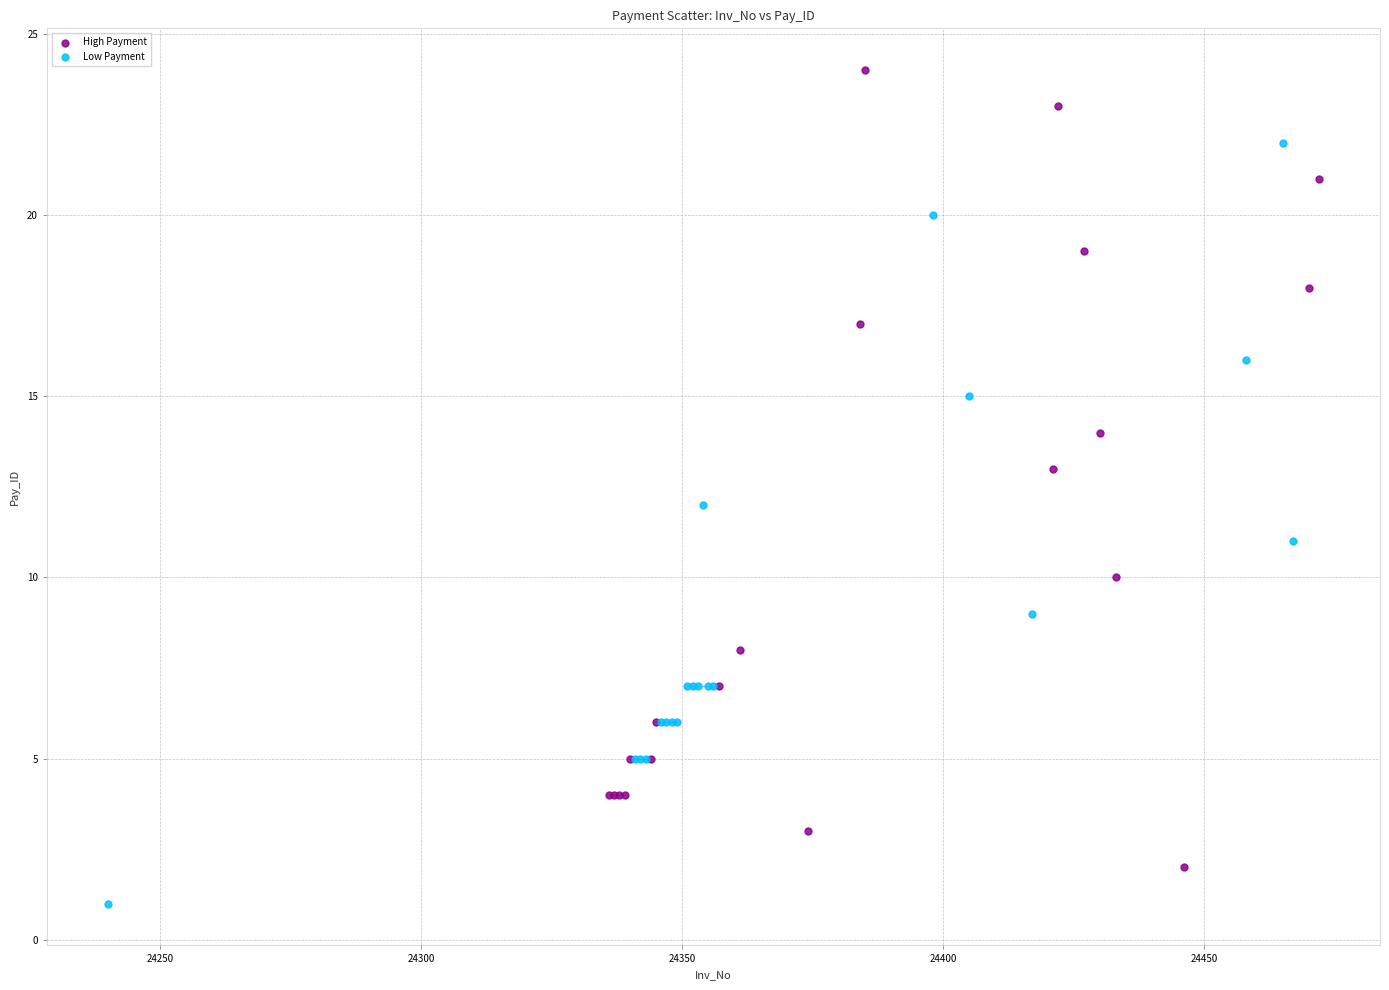

What are all the series names shown in the legend?

High Payment, Low Payment